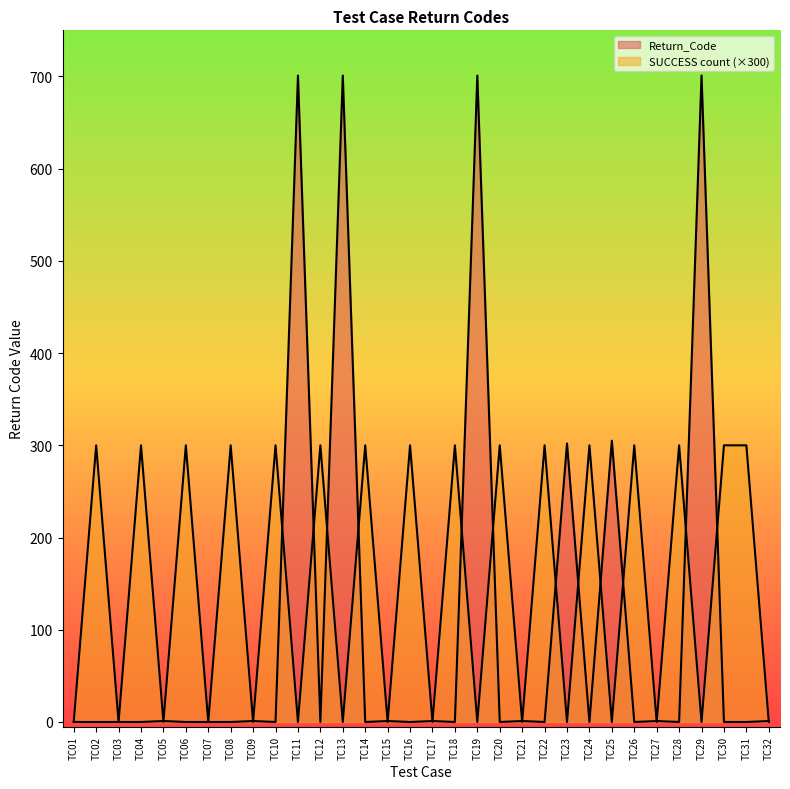

True or false: Return_Code and SUCCESS count cross at least once.

True